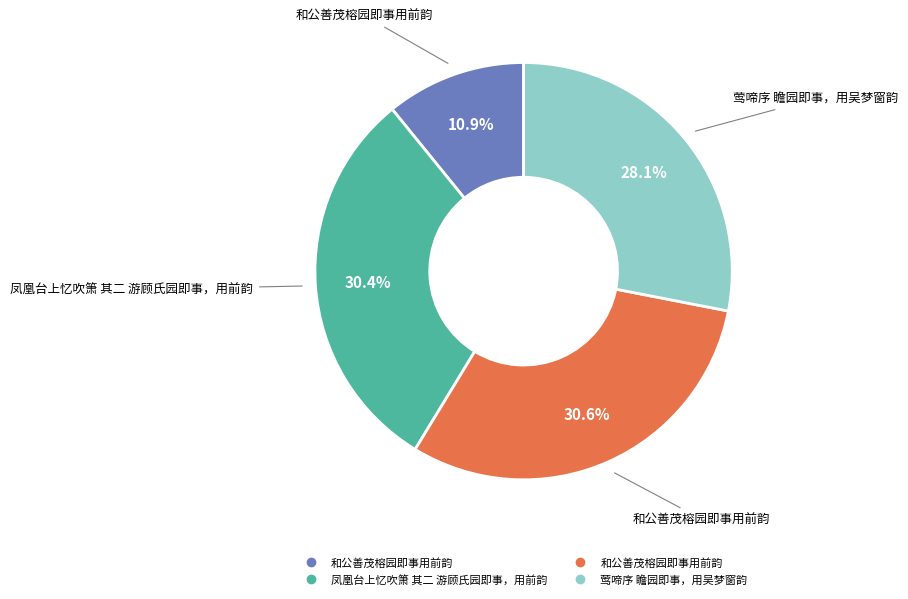

To the nearest percent, what is the difference between the largest and smallest slice percentages?

20%